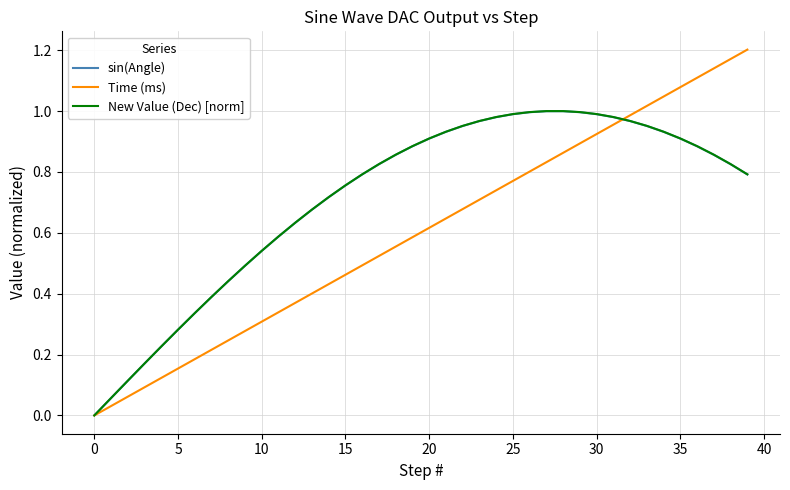

Which series has the widest spread of values?

Time (ms)